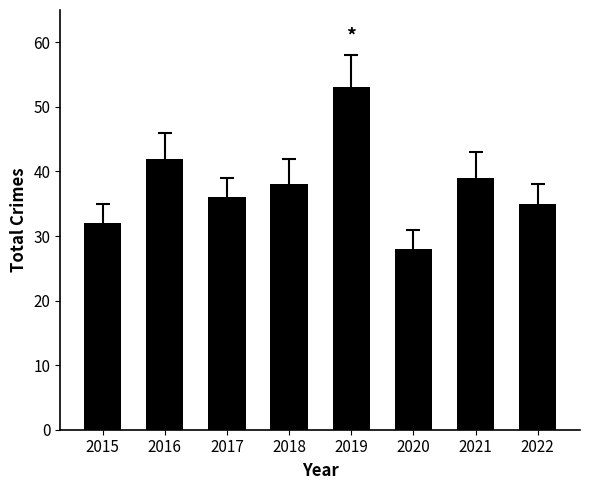

How many values are below 38?

4